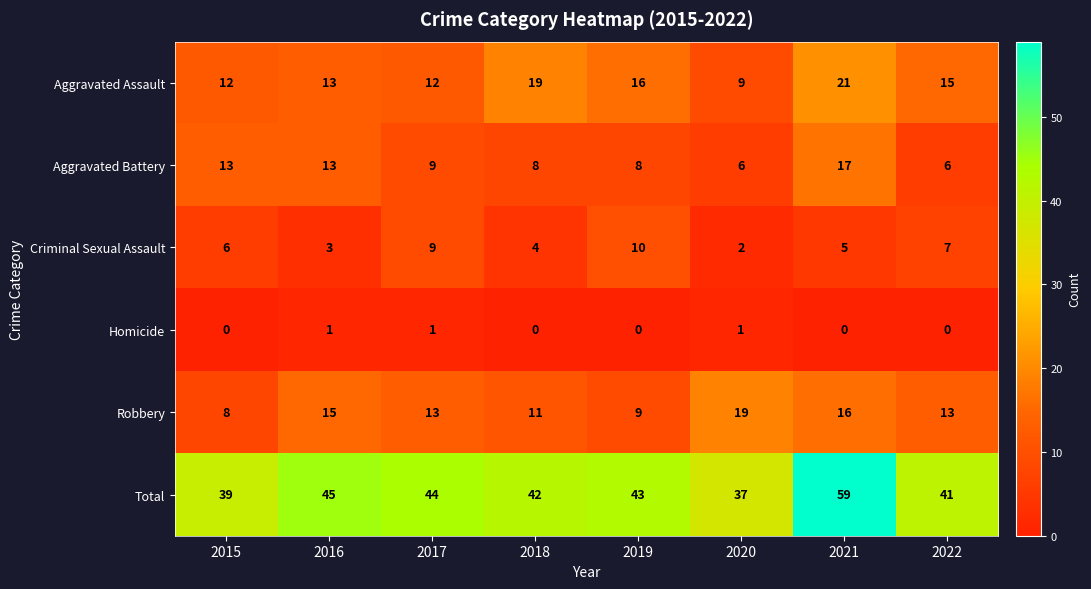

At which category is the sum across all series the highest?

2021